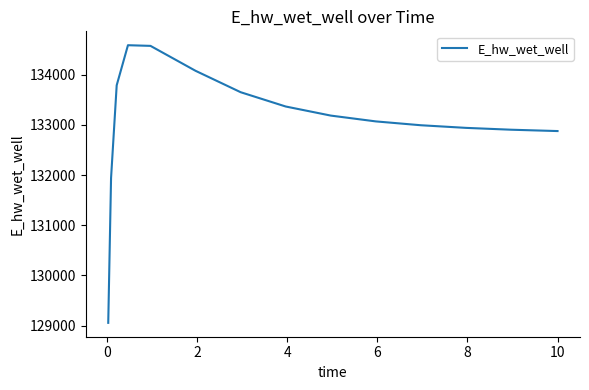

What is the difference between the maximum and minimum values?

5532.3